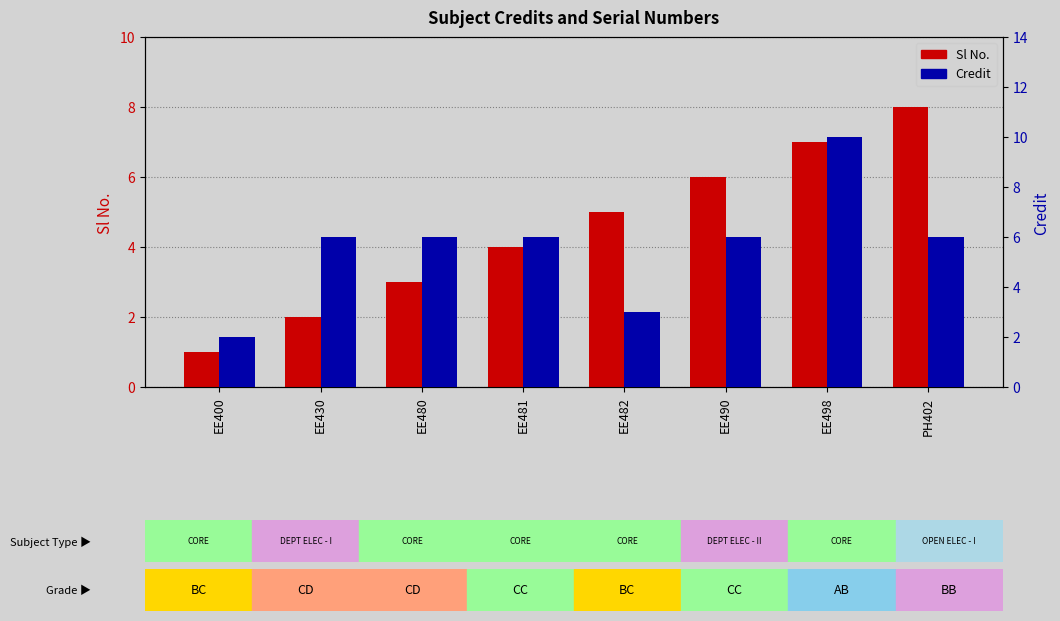

Which series has the widest spread of values?

Credit